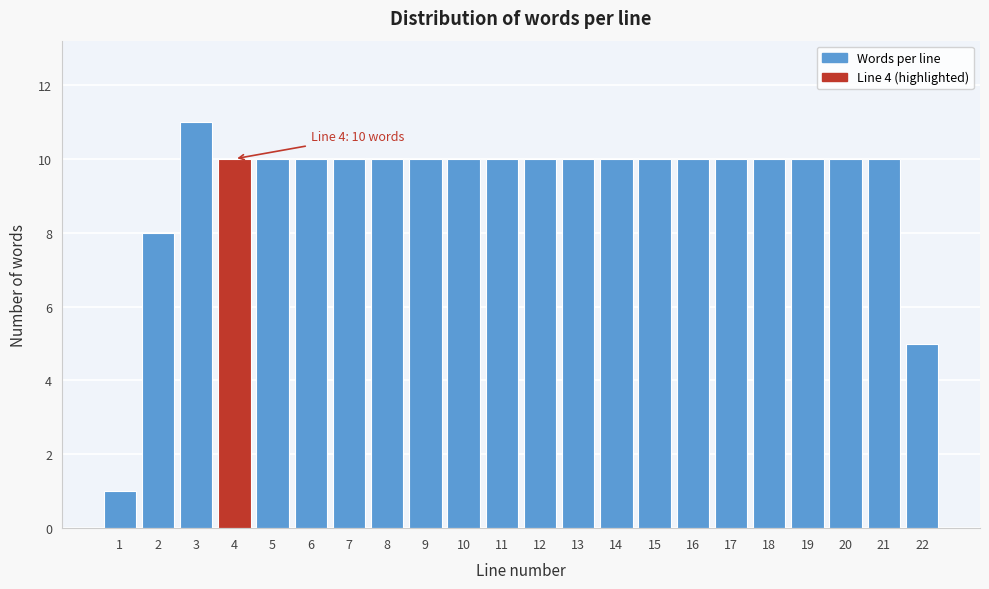

Reading left to right, extract all data points from this chart.

1	8	11	10	10	10	10	10	10	10	10	10	10	10	10	10	10	10	10	10	10	5